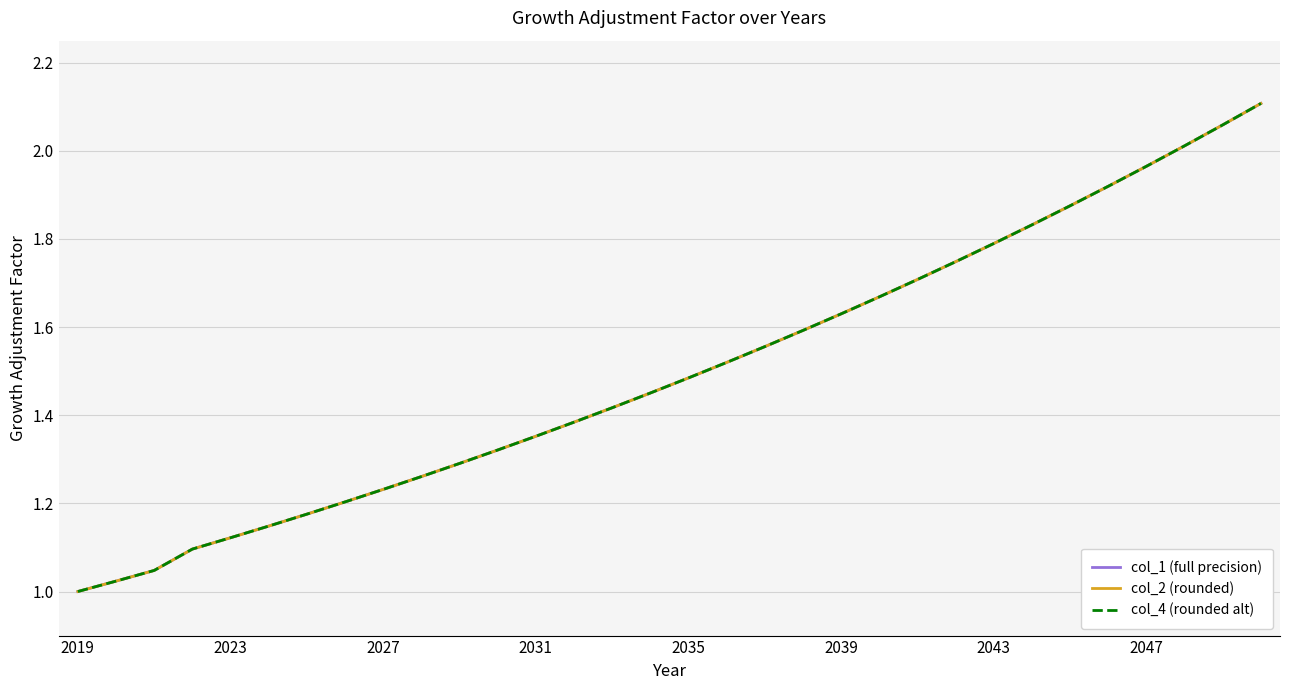

True or false: col_4 (rounded alt) and col_2 (rounded) intersect in this chart.

False